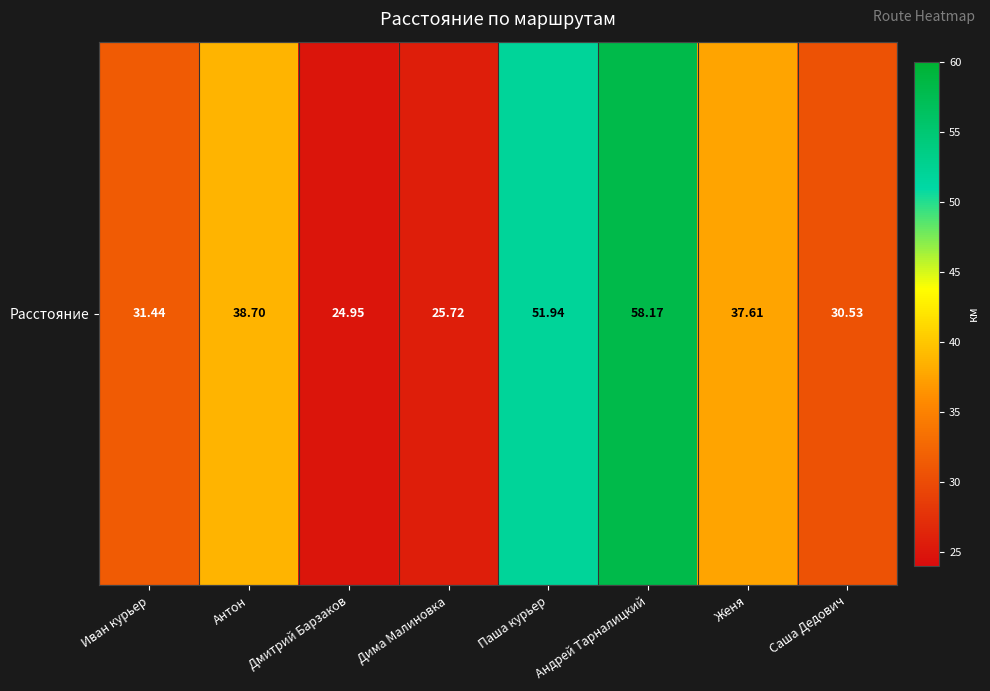

Is it true that the value at Дима Малиновка is 8.1?

False